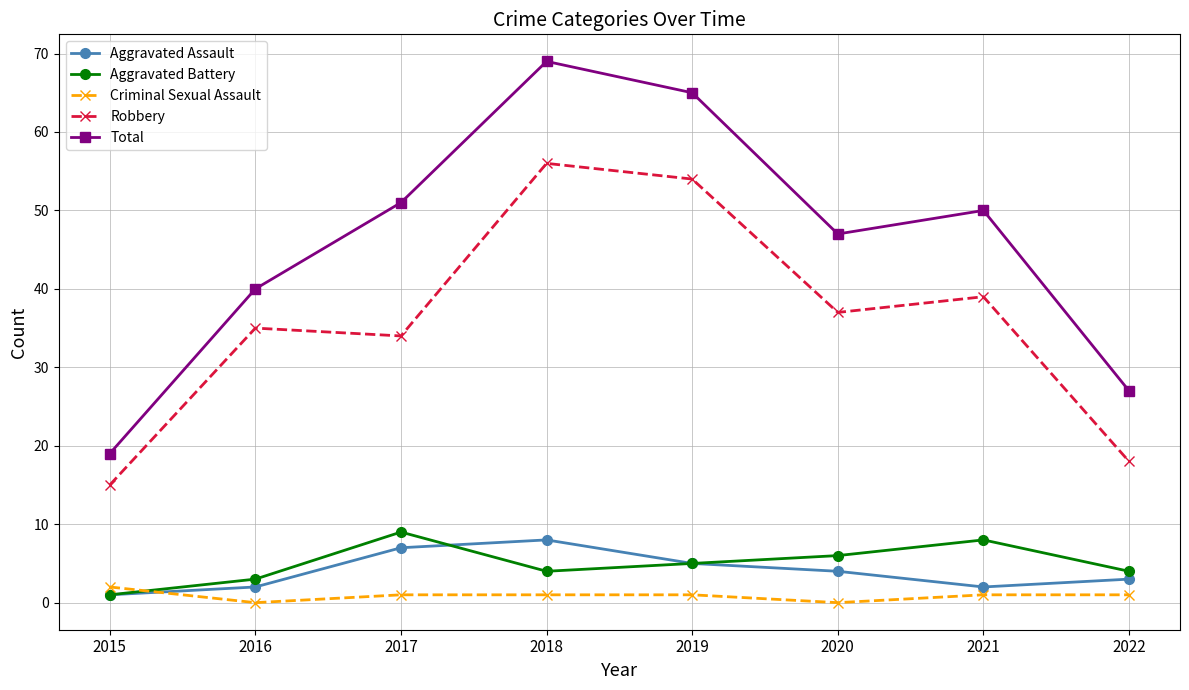

Where is Robbery nearest to the value 35?

2016